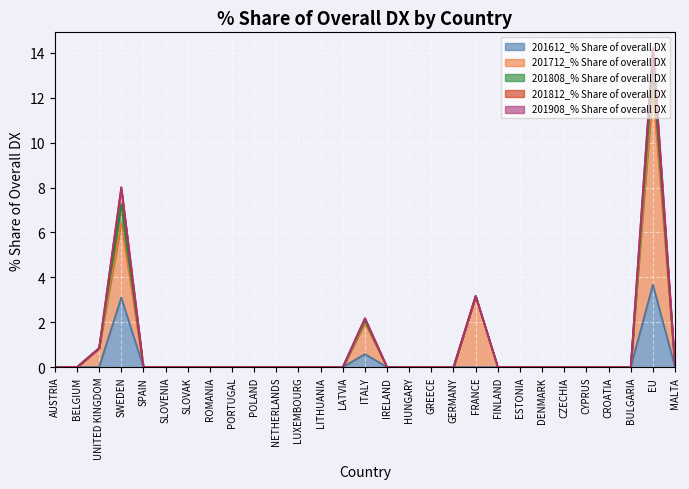

How many lines are shown in the chart?

5